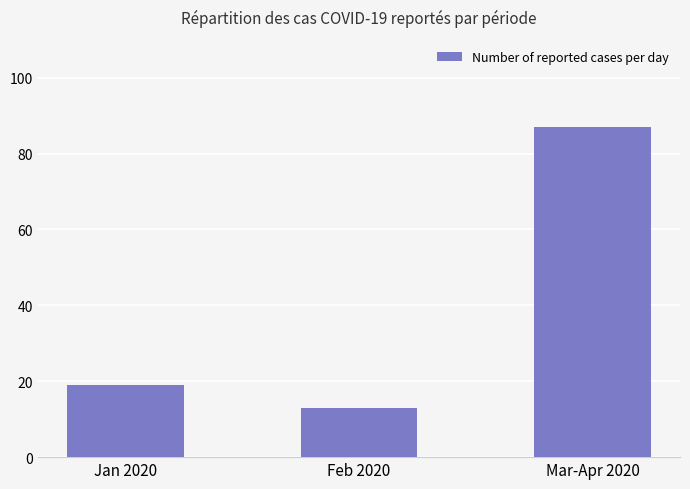

Reading right to left, extract all data points from this chart.

Mar-Apr 2020=87	Feb 2020=13	Jan 2020=19